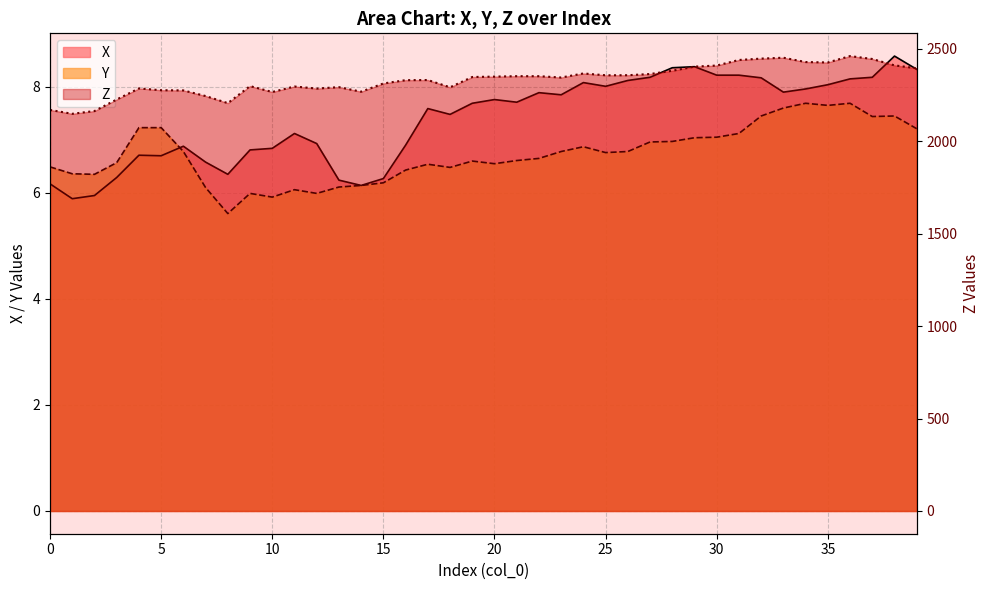

The value of Y at 7 is 6.1. True or false?

True